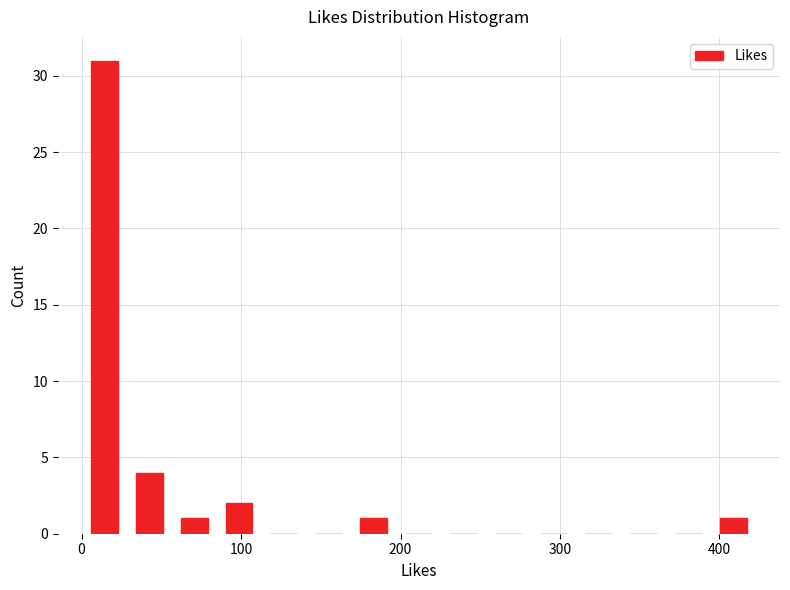

Read against the x-axis, roughly where is the centre of the tallest bar?

10